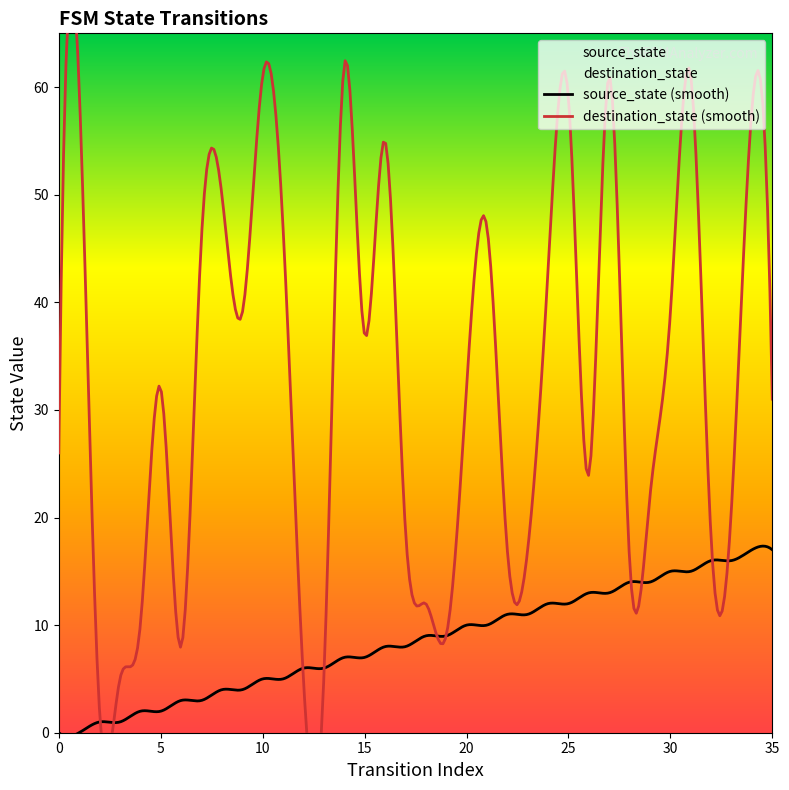

What is the difference between the second highest and minimum values in the source_state series?

17